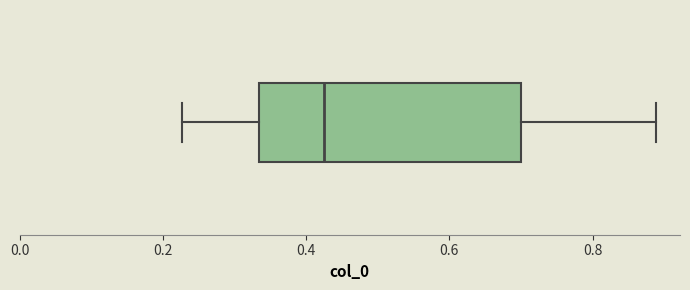

Read this box plot against the x-axis: the position of the median line, the range covered by the box, and the ends of both whiskers. The values are not printed on the chart, so give them approximately, as read against the axis.

median 0.42, box 0.34 to 0.70, whiskers 0.22 to 0.88